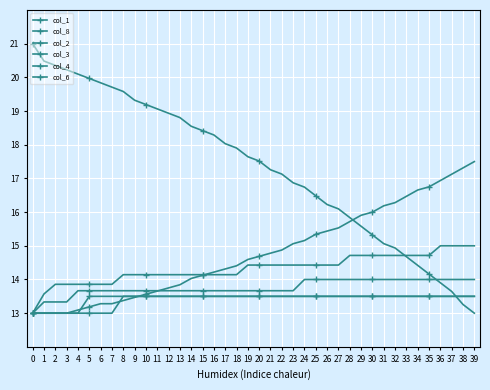

How many categories are shown in the chart?

40